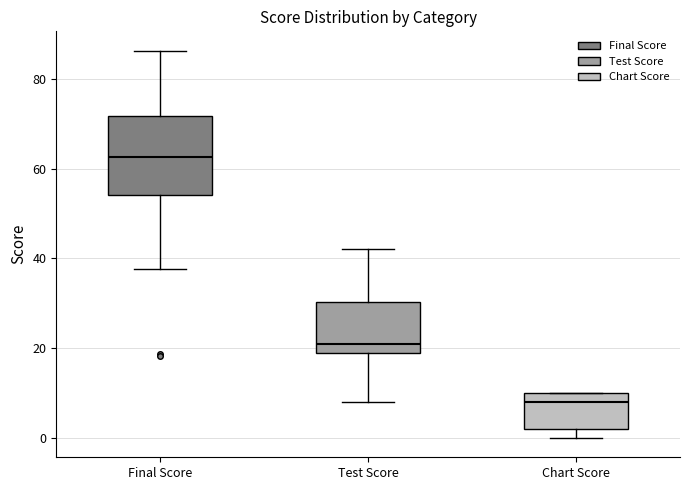

Which box has the lowest median line?

Chart Score